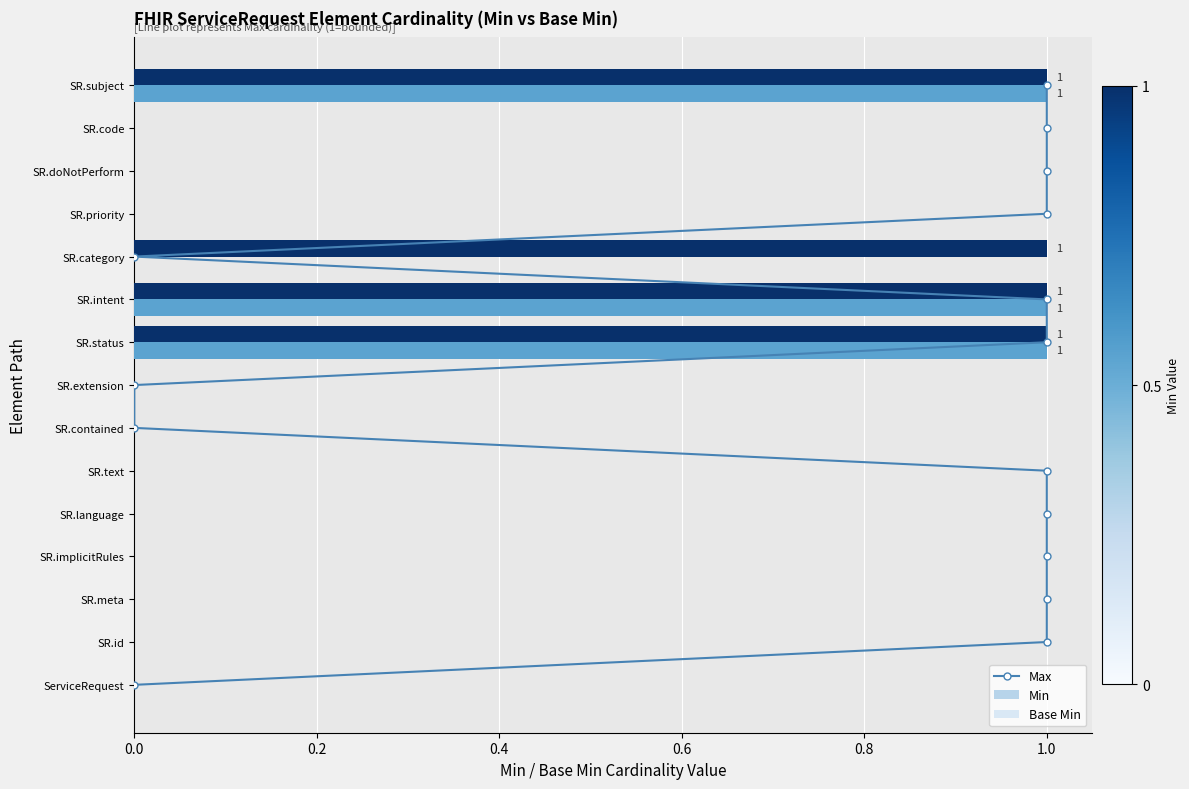

Rank the series by their maximum value, from highest to lowest.

Max, Min, Base Min